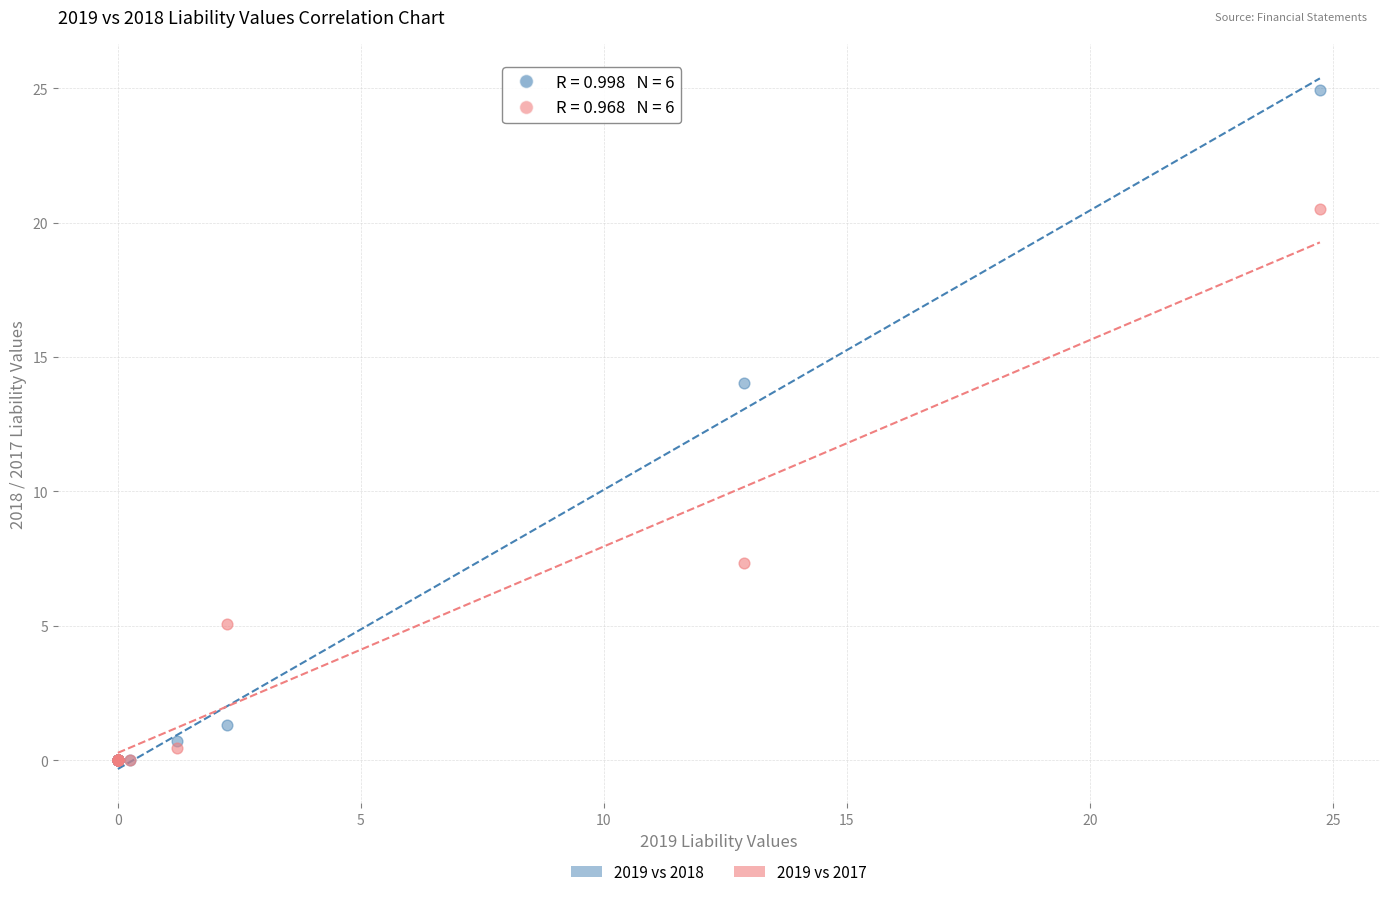

Which series reaches the maximum Y coordinate?

2019 vs 2018